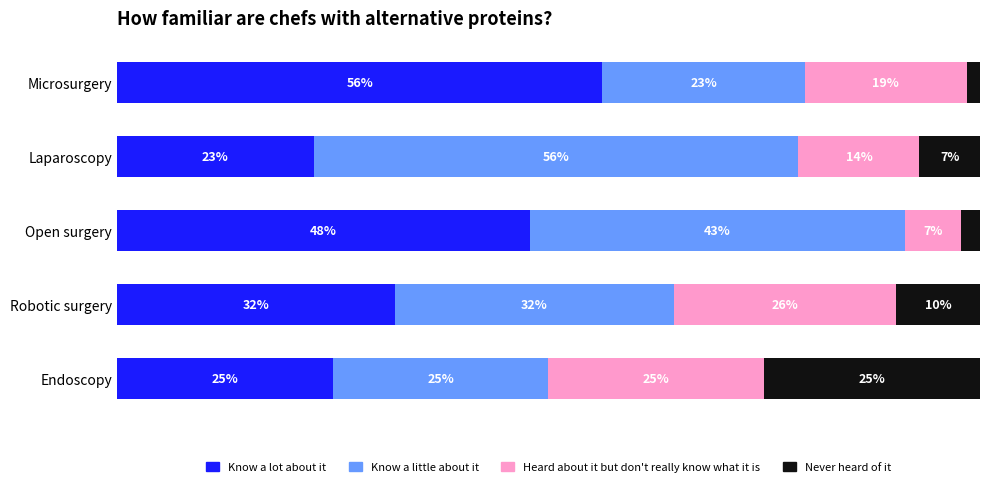

Which category has the highest value in the Know a lot about it series?

Microsurgery